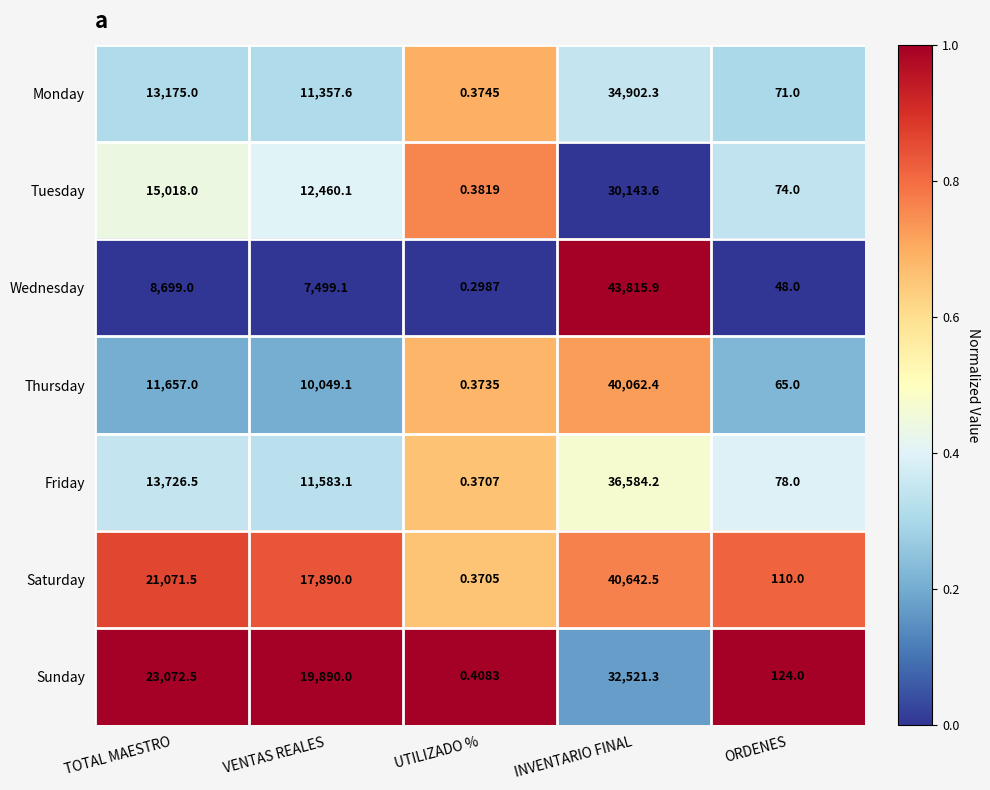

How many series are shown in this chart?

7